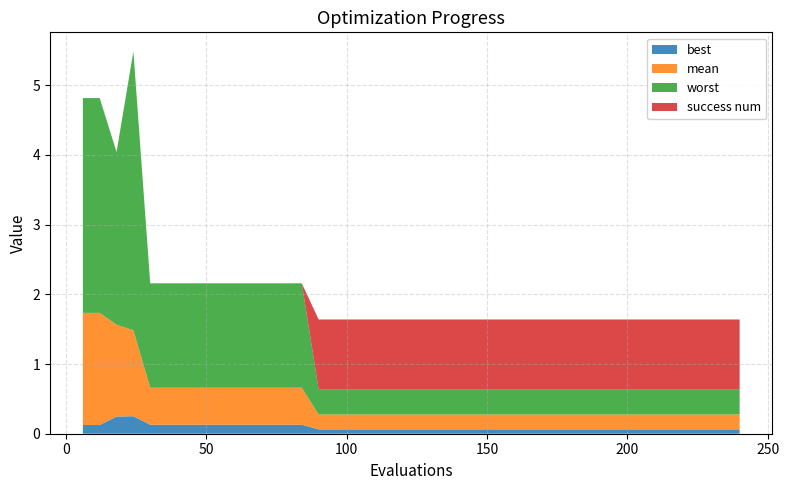

Reading left to right, what are all the values shown in this chart?

best: 0=0.1	1=0.1	2=0.2	3=0.3	4=0.1	5=0.1	6=0.1	7=0.1	8=0.1	9=0.1	10=0.1	11=0.1	12=0.1	13=0.1	14=0.1	15=0.1	16=0.1	17=0.1	18=0.1	19=0.1	20=0.1	21=0.1	22=0.1	23=0.1	24=0.1	25=0.1	26=0.1	27=0.1	28=0.1	29=0.1	30=0.1	31=0.1	32=0.1	33=0.1	34=0.1	35=0.1	36=0.1	37=0.1	38=0.1	39=0.1
mean: 0=1.6	1=1.6	2=1.3	3=1.2	4=0.5	5=0.5	6=0.5	7=0.5	8=0.5	9=0.5	10=0.5	11=0.5	12=0.5	13=0.5	14=0.2	15=0.2	16=0.2	17=0.2	18=0.2	19=0.2	20=0.2	21=0.2	22=0.2	23=0.2	24=0.2	25=0.2	26=0.2	27=0.2	28=0.2	29=0.2	30=0.2	31=0.2	32=0.2	33=0.2	34=0.2	35=0.2	36=0.2	37=0.2	38=0.2	39=0.2
worst: 0=3.1	1=3.1	2=2.5	3=4.0	4=1.5	5=1.5	6=1.5	7=1.5	8=1.5	9=1.5	10=1.5	11=1.5	12=1.5	13=1.5	14=0.4	15=0.4	16=0.4	17=0.4	18=0.4	19=0.4	20=0.4	21=0.4	22=0.4	23=0.4	24=0.4	25=0.4	26=0.4	27=0.4	28=0.4	29=0.4	30=0.4	31=0.4	32=0.4	33=0.4	34=0.4	35=0.4	36=0.4	37=0.4	38=0.4	39=0.4
success num: 0=0.0	1=0.0	2=0.0	3=0.0	4=0.0	5=0.0	6=0.0	7=0.0	8=0.0	9=0.0	10=0.0	11=0.0	12=0.0	13=0.0	14=1.0	15=1.0	16=1.0	17=1.0	18=1.0	19=1.0	20=1.0	21=1.0	22=1.0	23=1.0	24=1.0	25=1.0	26=1.0	27=1.0	28=1.0	29=1.0	30=1.0	31=1.0	32=1.0	33=1.0	34=1.0	35=1.0	36=1.0	37=1.0	38=1.0	39=1.0